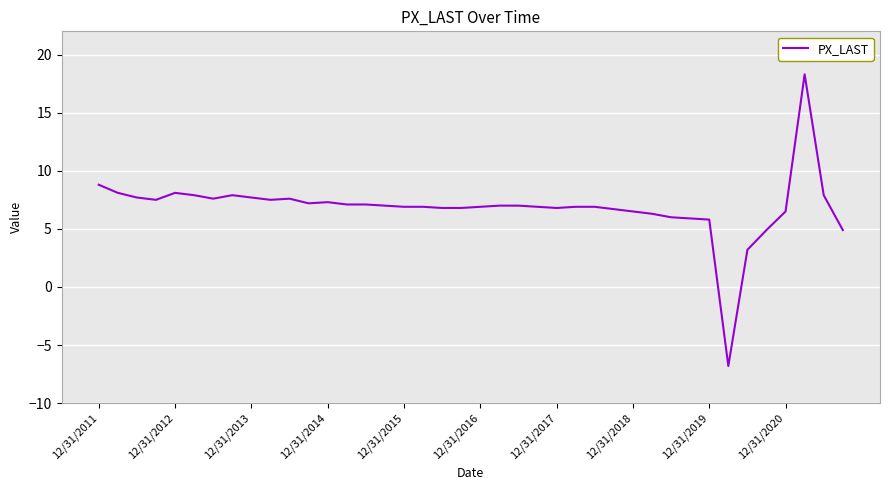

What is the difference between the maximum and minimum values?

25.1